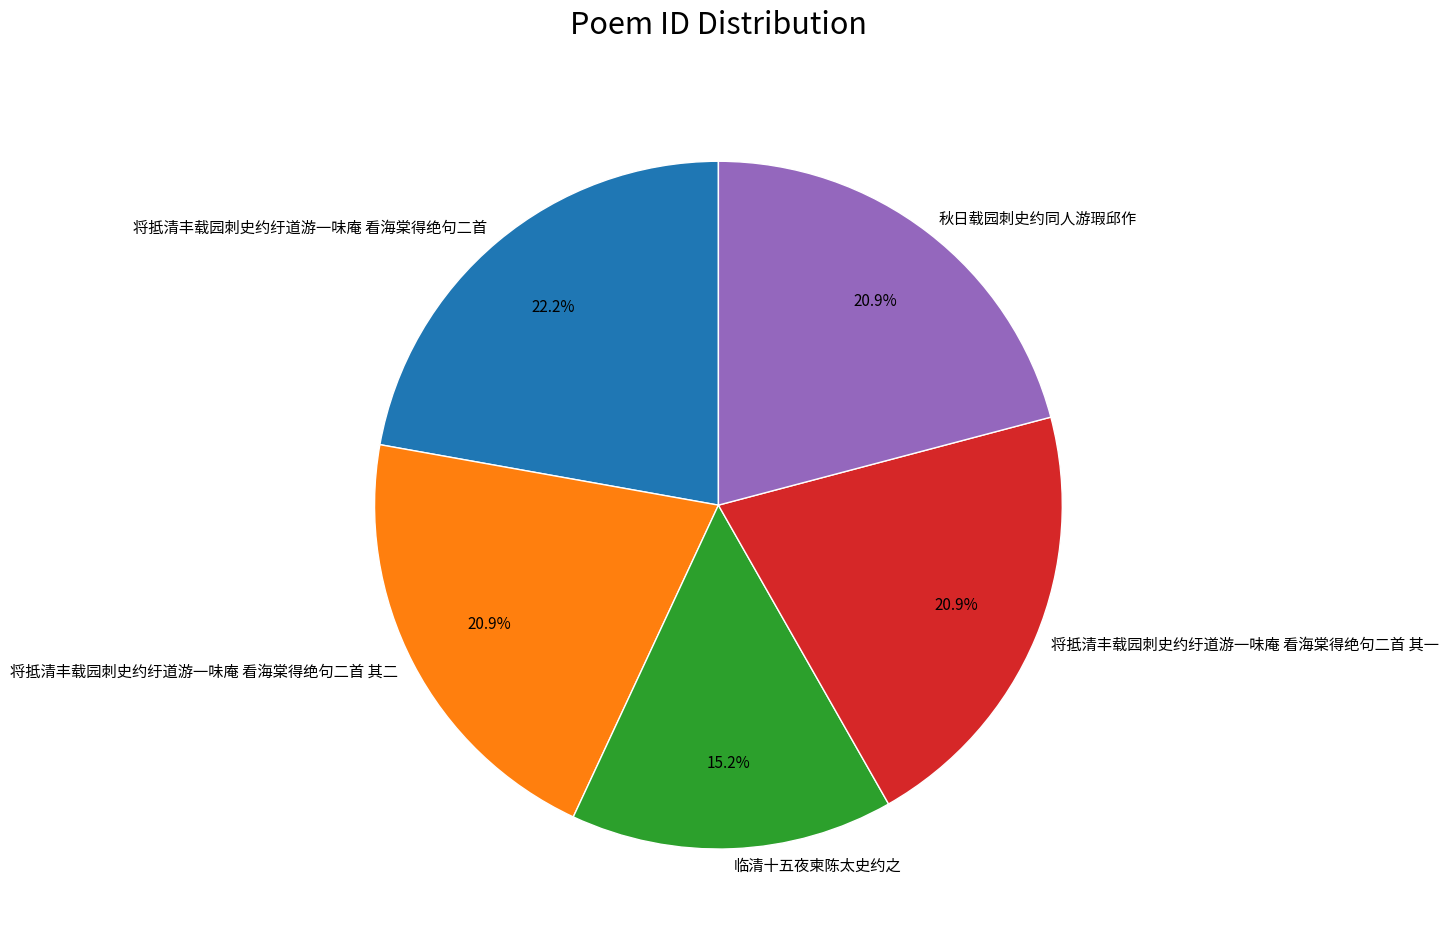

What is the ratio of the value at 将抵清丰载园刺史约纡道游一味庵 看海棠得绝句二首 其二 to the value at 将抵清丰载园刺史约纡道游一味庵 看海棠得绝句二首 其一?

1.0